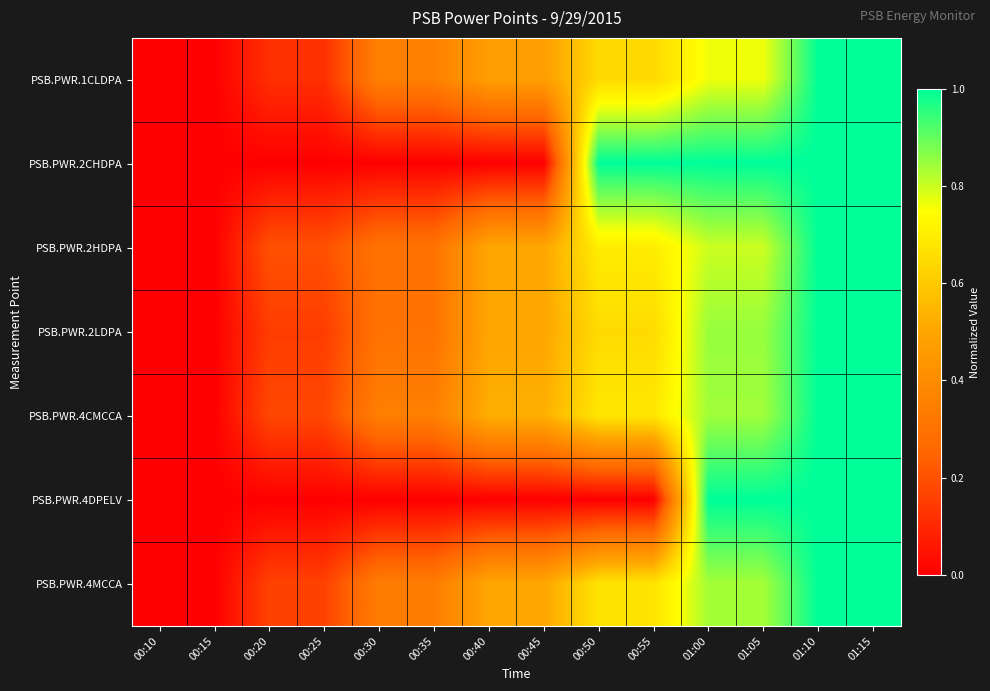

What is the maximum value shown in the chart?

1.0